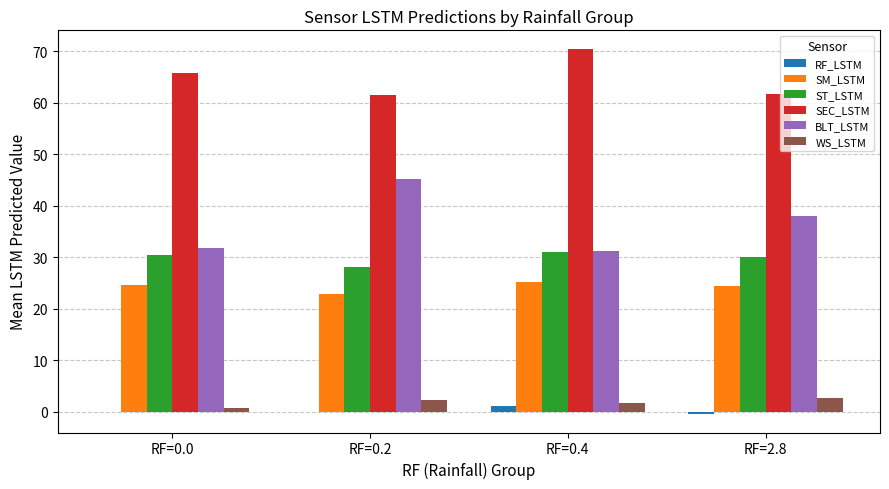

The RF_LSTM series shows 1.1 at RF=0.4. True or false?

True